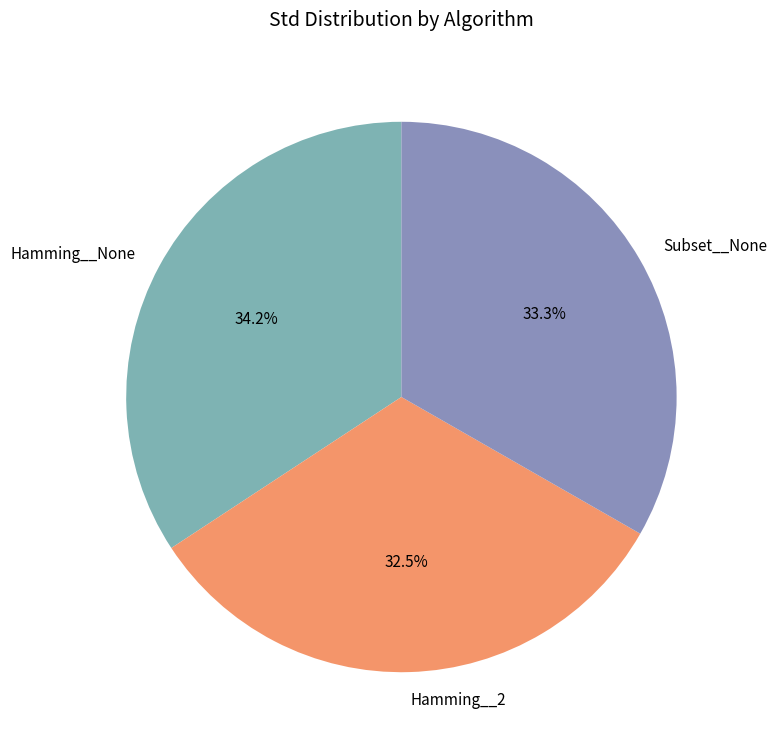

Rank the categories by value from highest to lowest.

Hamming__None, Subset__None, Hamming__2